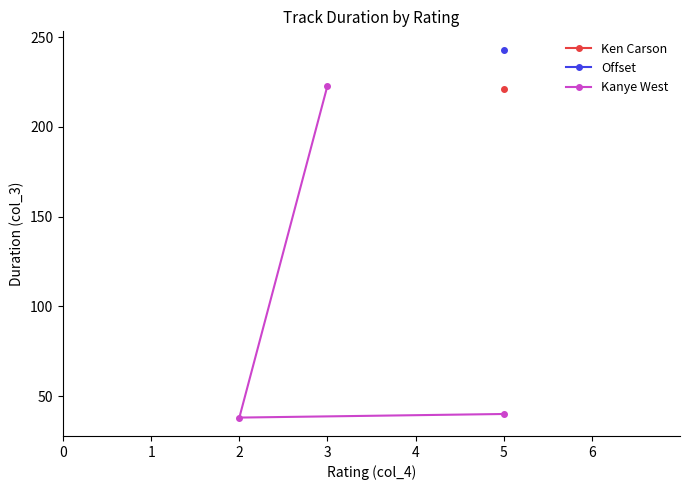

What is the value of the 3rd point from the left?

223